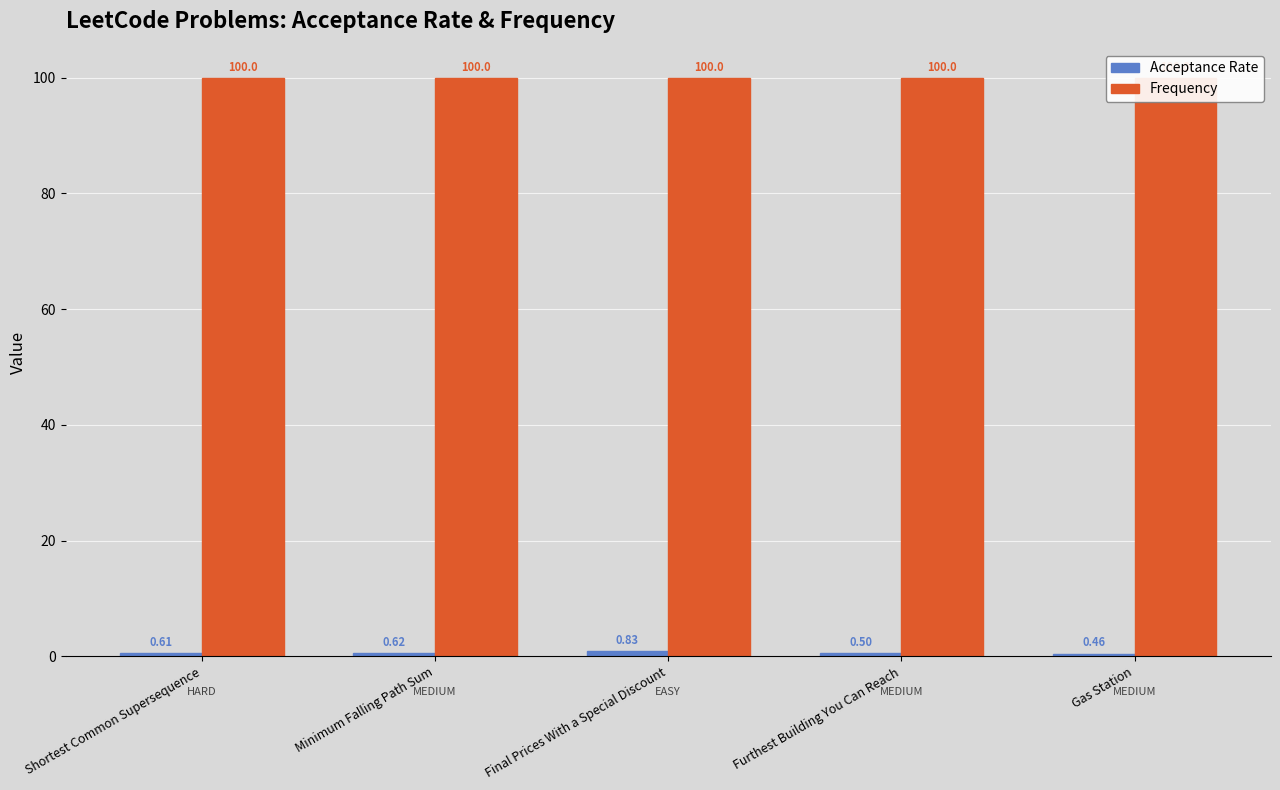

What is the label of the 4th bar from the left?

Furthest Building You Can Reach